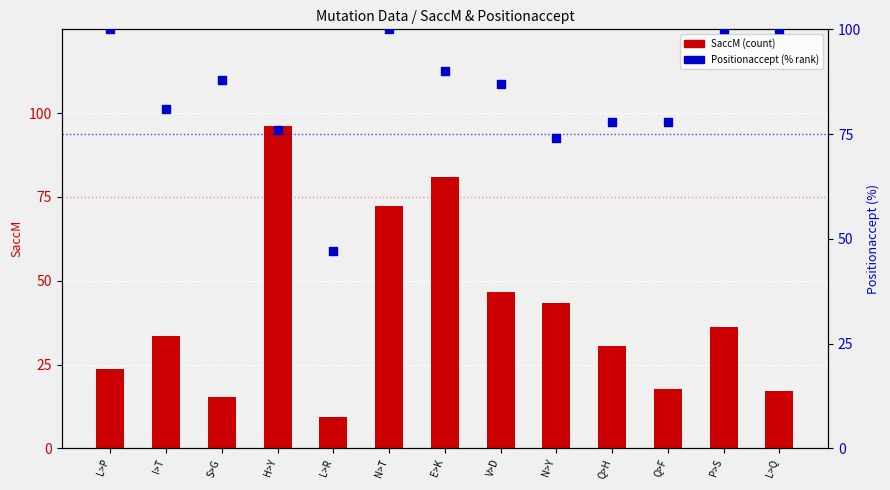

Which series reaches the minimum Y coordinate?

SaccM